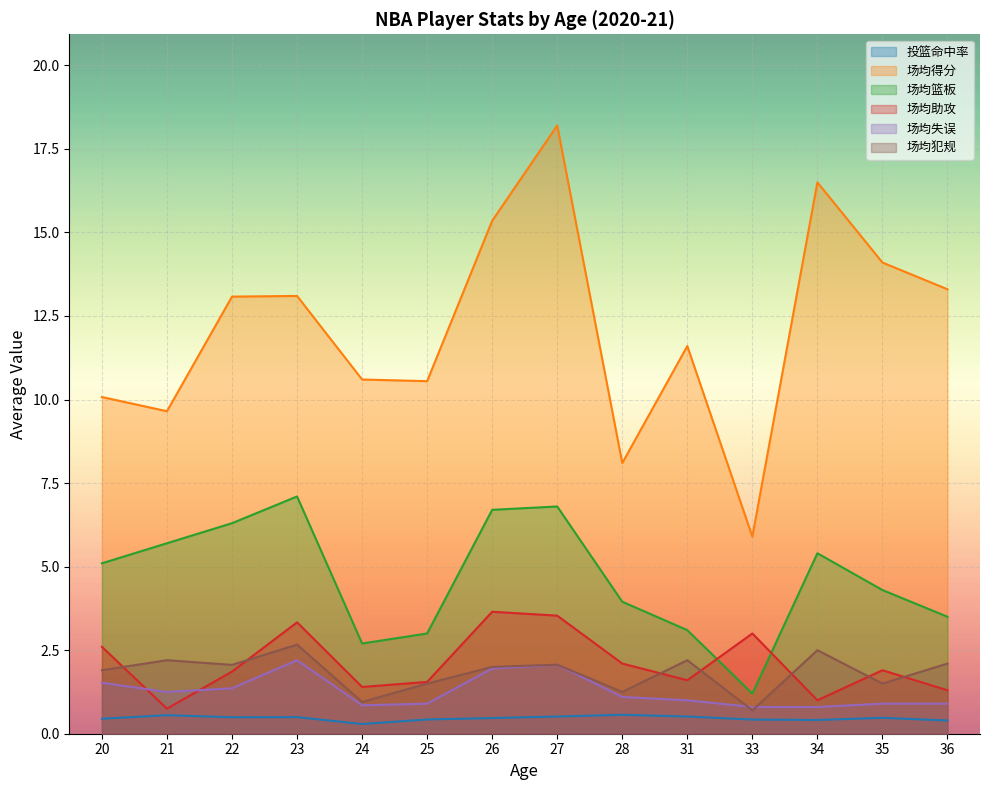

In 投篮命中率, how many points are lower than both neighbors (excluding endpoints)?

3